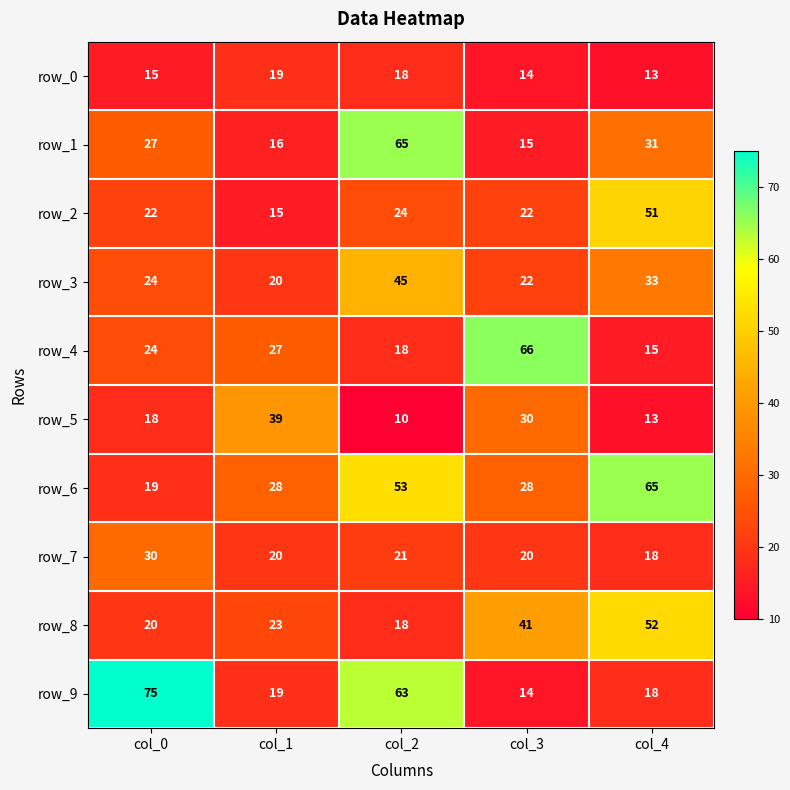

The value of row_7 at col_3 is 13. True or false?

False